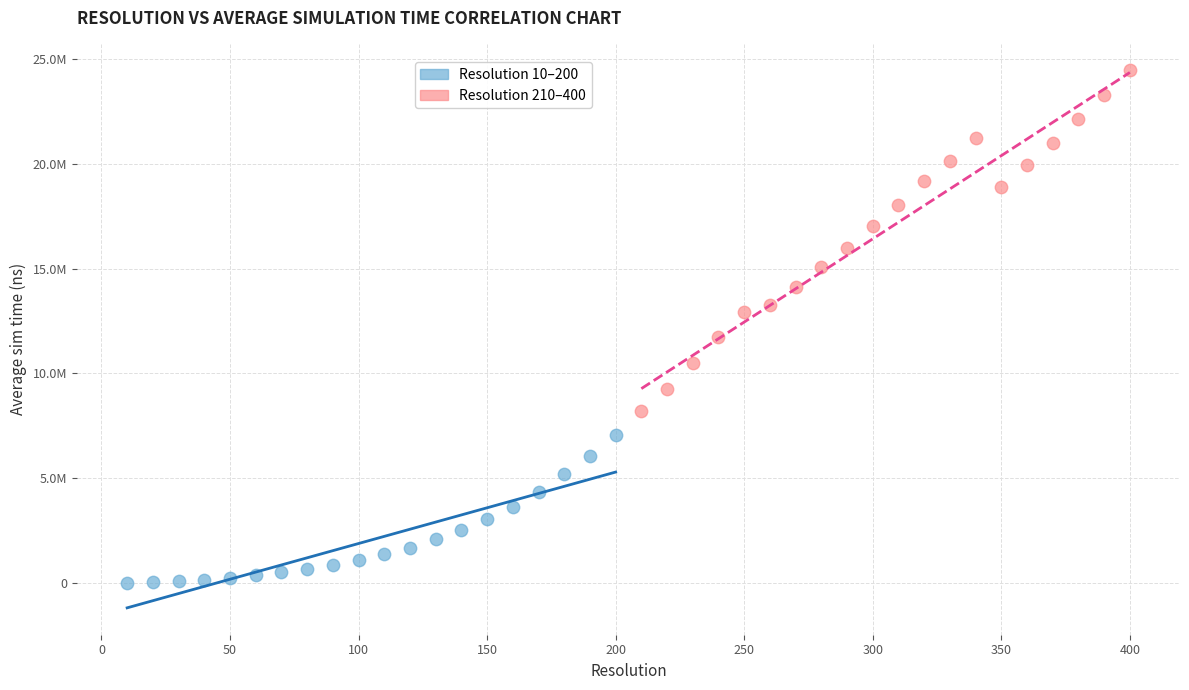

What are all the series names shown in the legend?

Resolution 10–200, Resolution 210–400